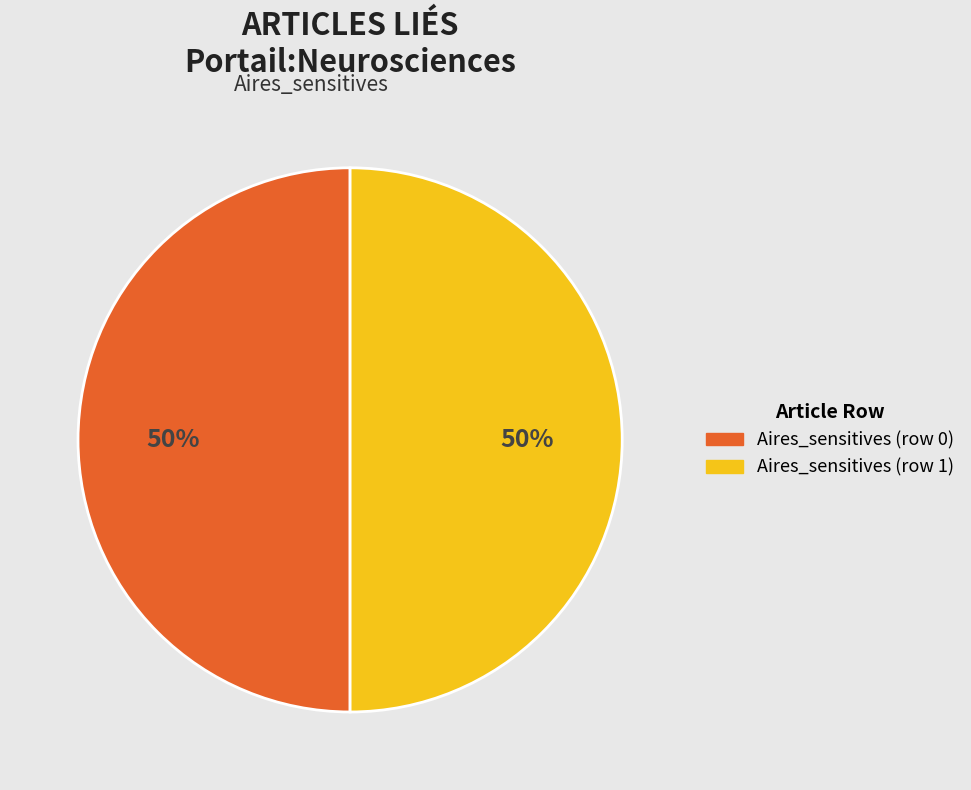

Combined, do Aires_sensitives (row 0) and Aires_sensitives (row 1) account for over 50%?

Yes